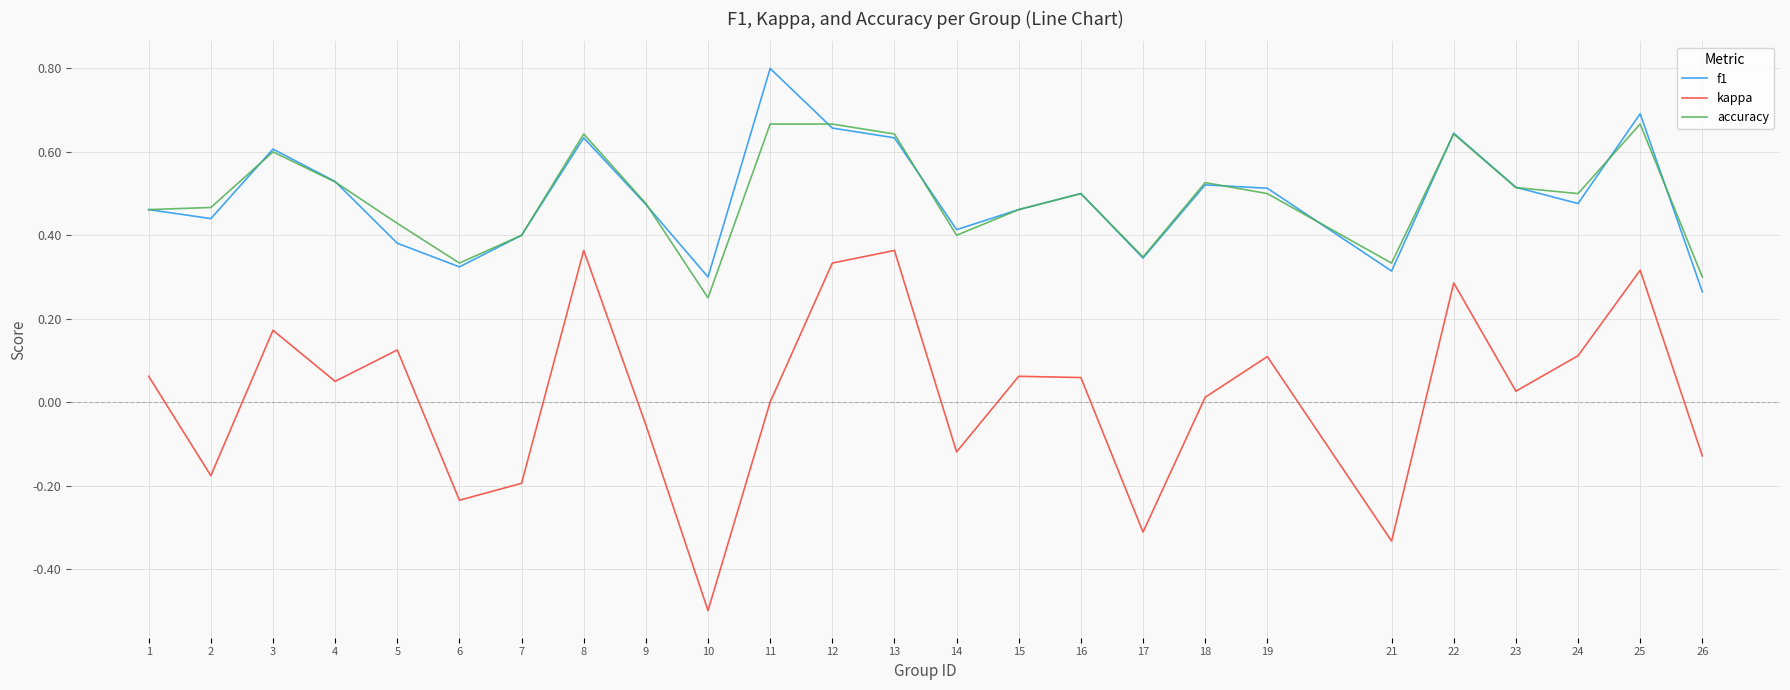

Which series has the widest spread of values?

kappa